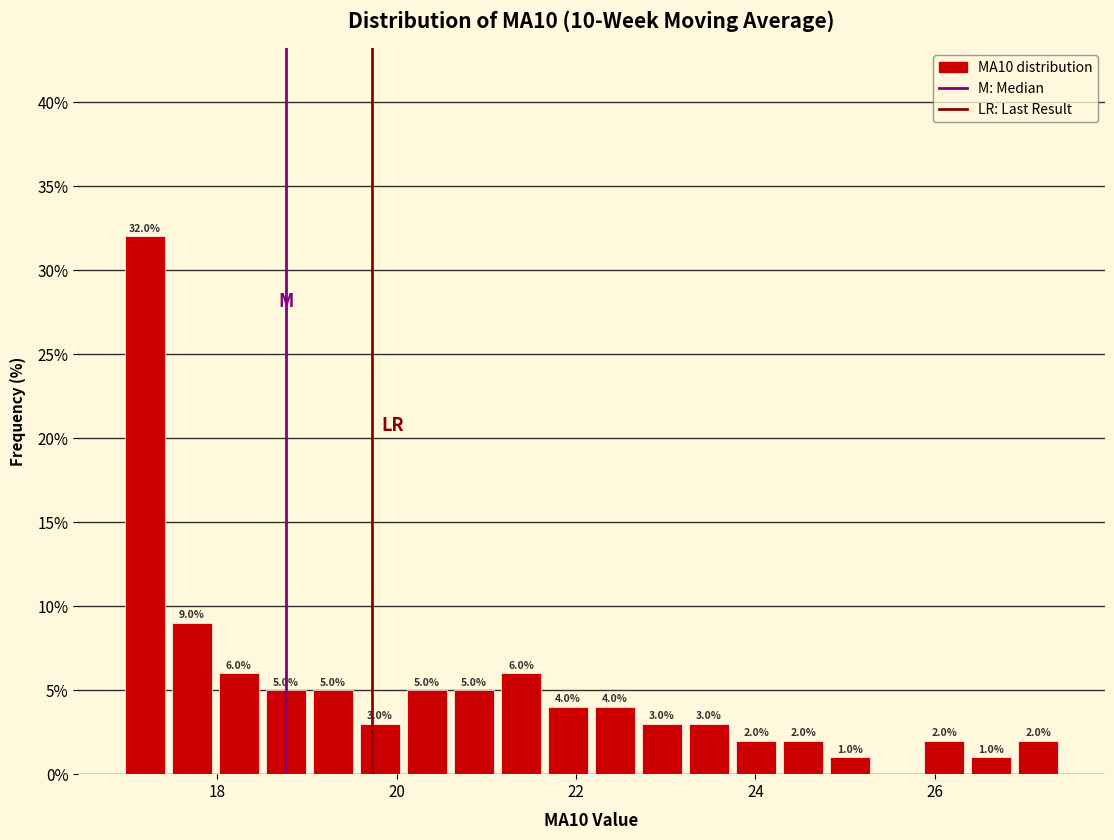

Around what value on the x-axis is the tallest bar? Give the approximate position of its centre, as read against the axis.

17.2